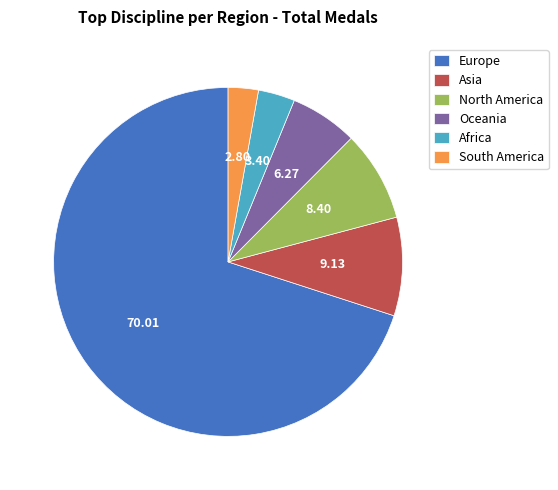

Is there any slice that represents more than half of the pie?

Yes